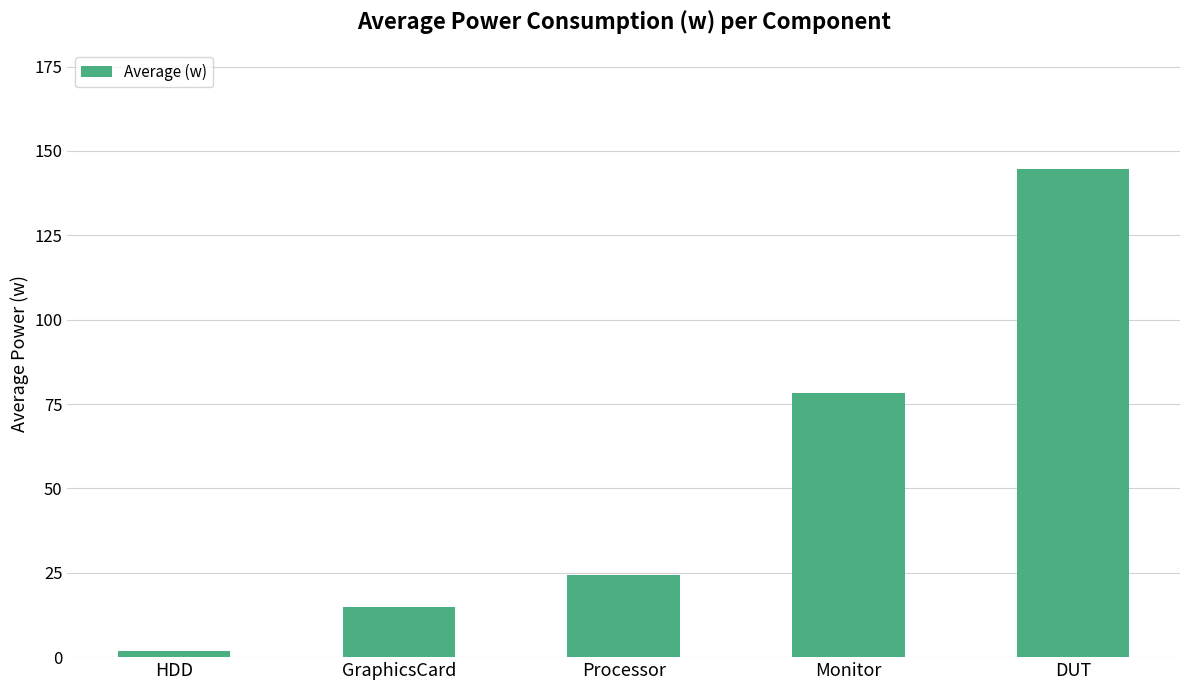

Count the number of data series in this chart.

1